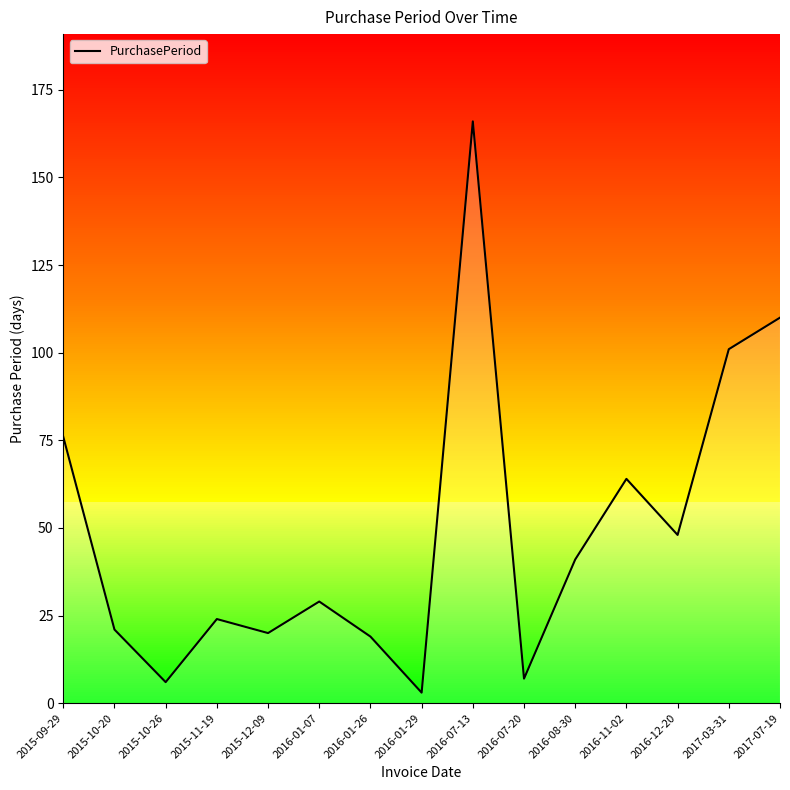

List the labels in order of value, largest first.

2016-07-13, 2017-07-19, 2017-03-31, 2015-09-29, 2016-11-02, 2016-12-20, 2016-08-30, 2016-01-07, 2015-11-19, 2015-10-20, 2015-12-09, 2016-01-26, 2016-07-20, 2015-10-26, 2016-01-29